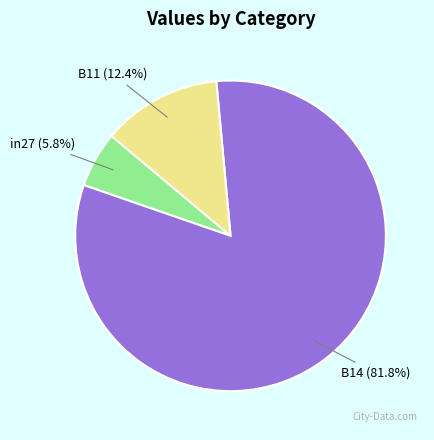

Is it true that B14 is 82% of the pie?

True